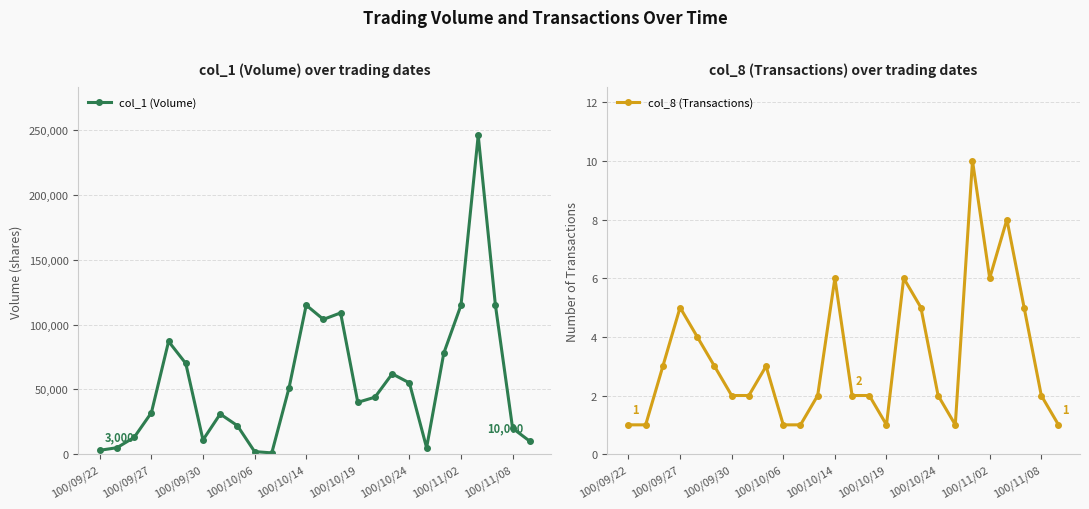

True or false: col_1 (Volume) and col_8 (Transactions) intersect in this chart.

False